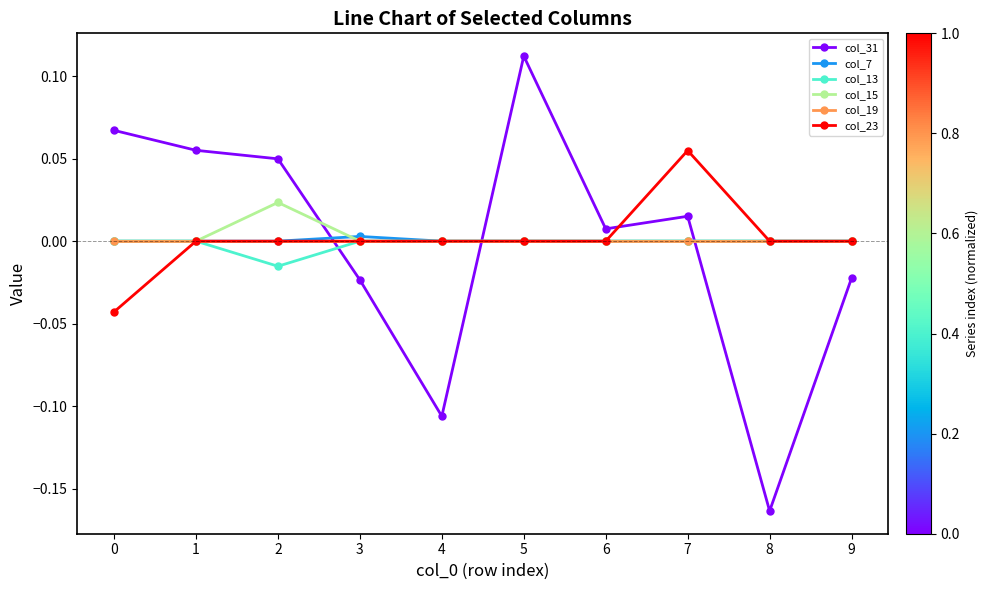

How many data points does each series have?

10